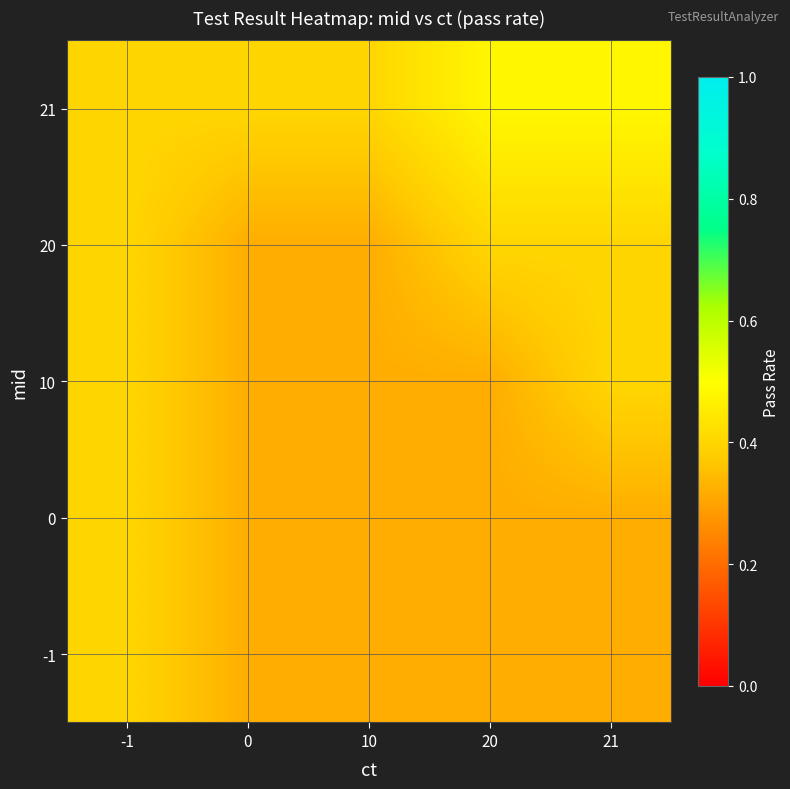

At how many categories does at least one series exceed 0?

5